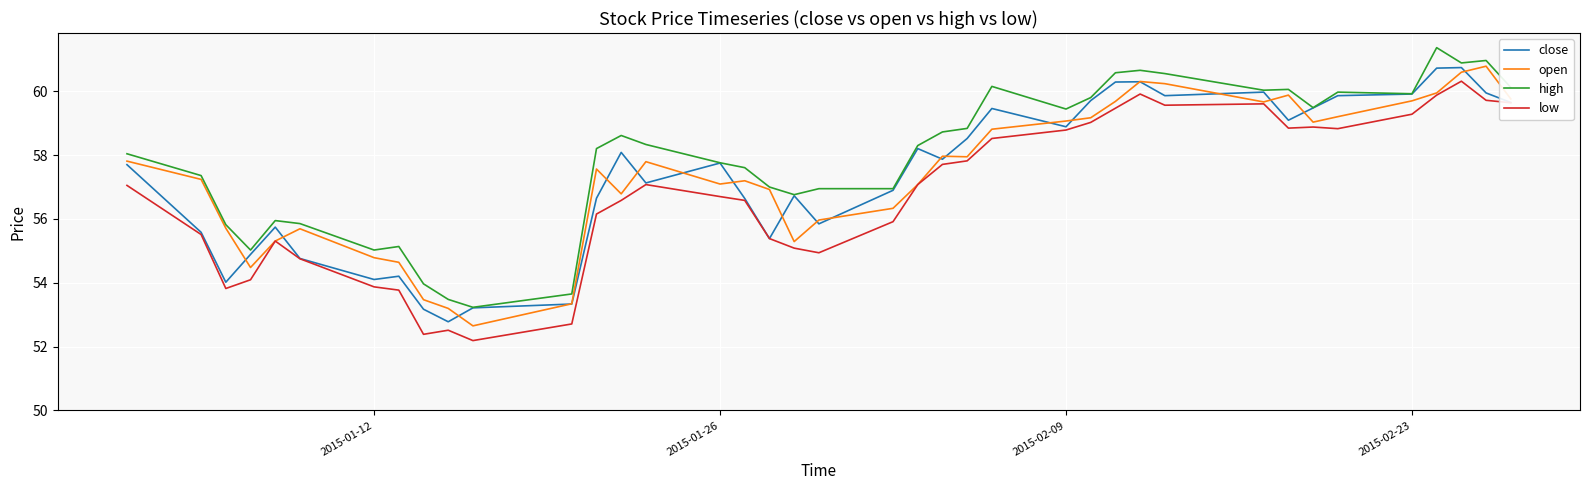

True or false: low and high cross at least once.

False